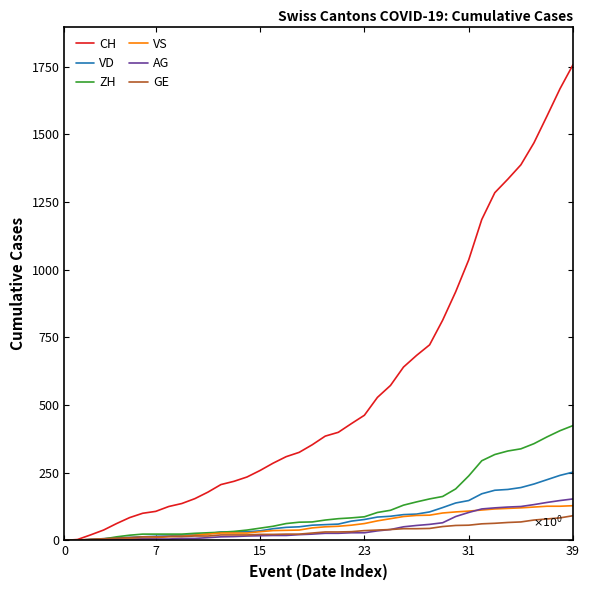

Which series has the largest range (max minus min)?

CH